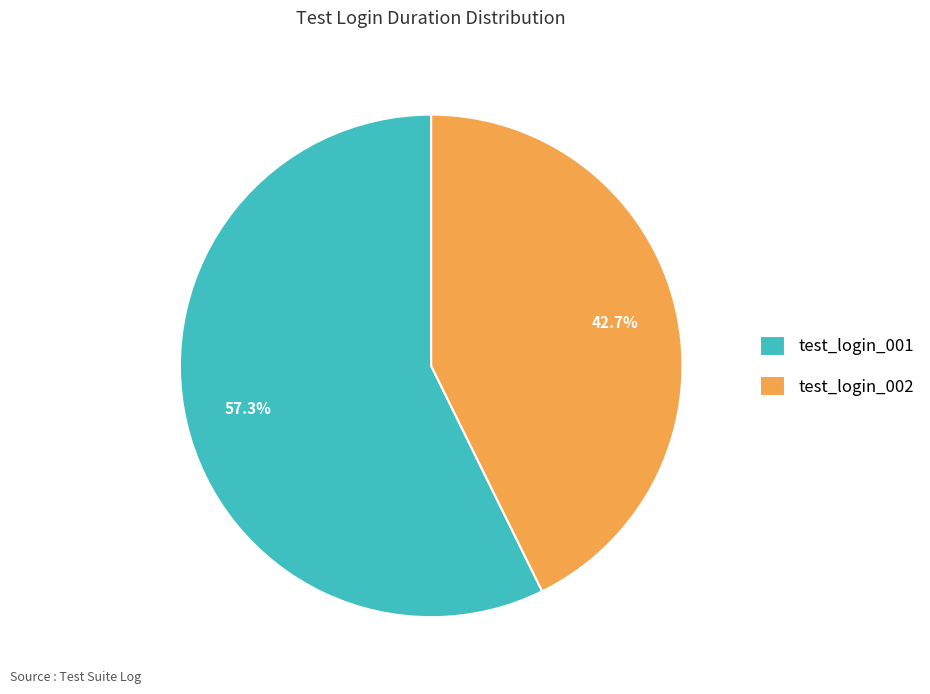

Which has a higher value, test_login_001 or test_login_002?

test_login_001